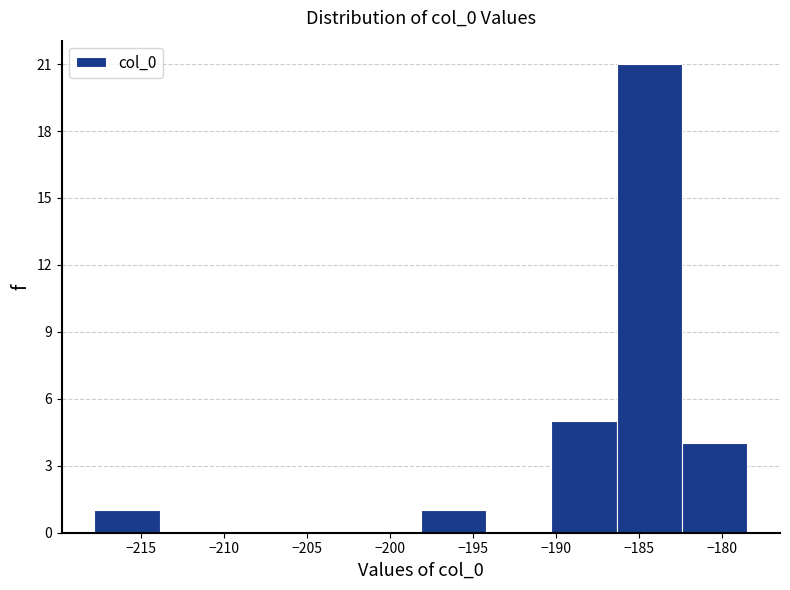

Over which range of the x-axis is the bar tallest?

-186.5 to -182.5